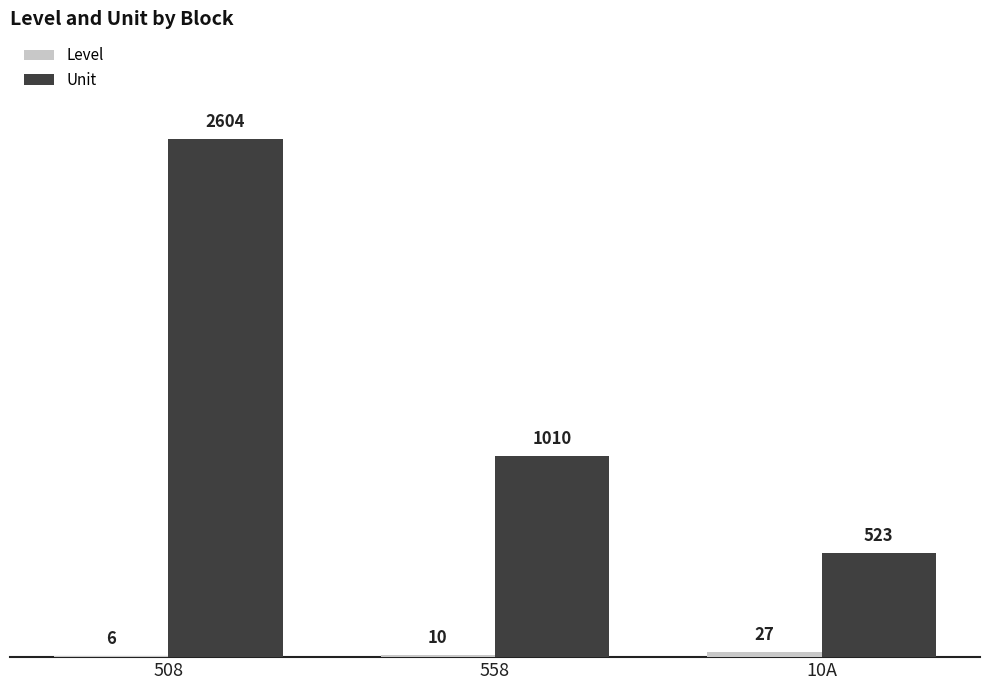

At which category is the sum across all series the highest?

508